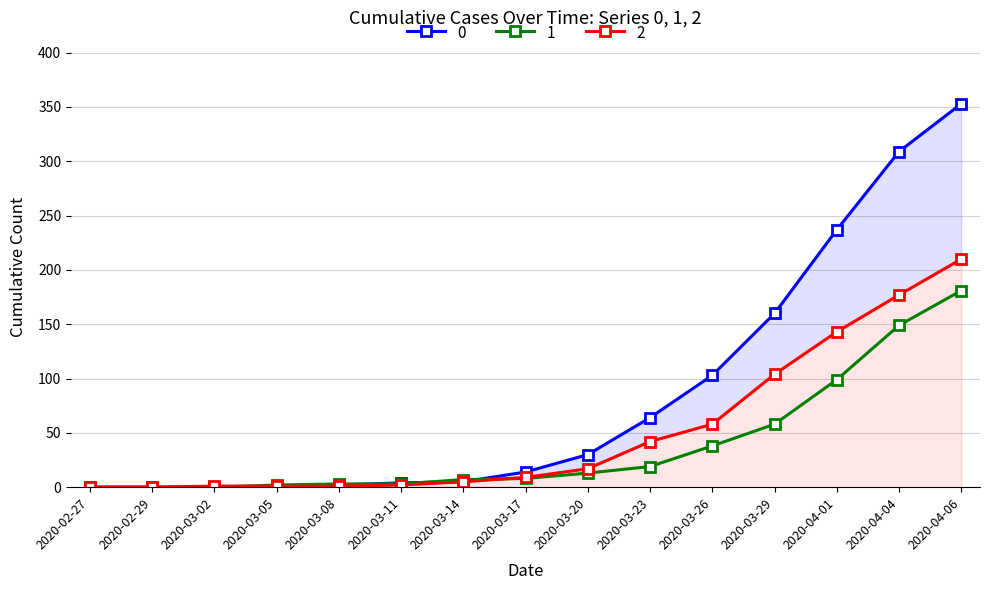

Rank the series at 2020-03-23 from highest to lowest value.

0, 2, 1